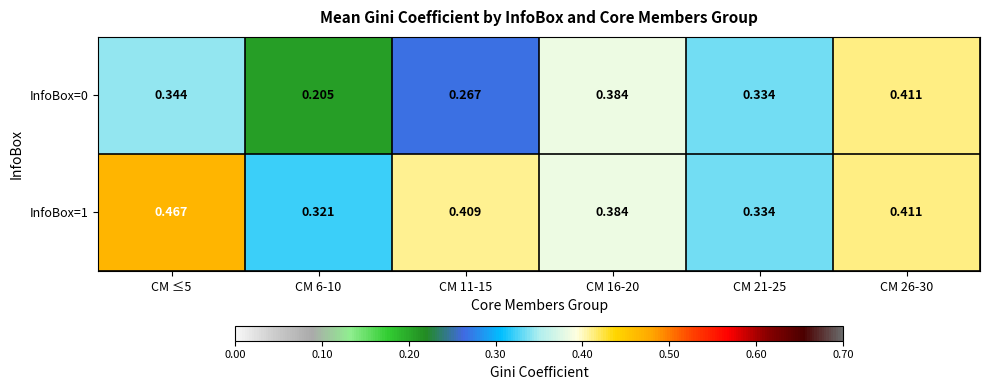

Is the value of InfoBox=0 at CM 21-25 greater than the value of InfoBox=1 at CM 16-20?

No